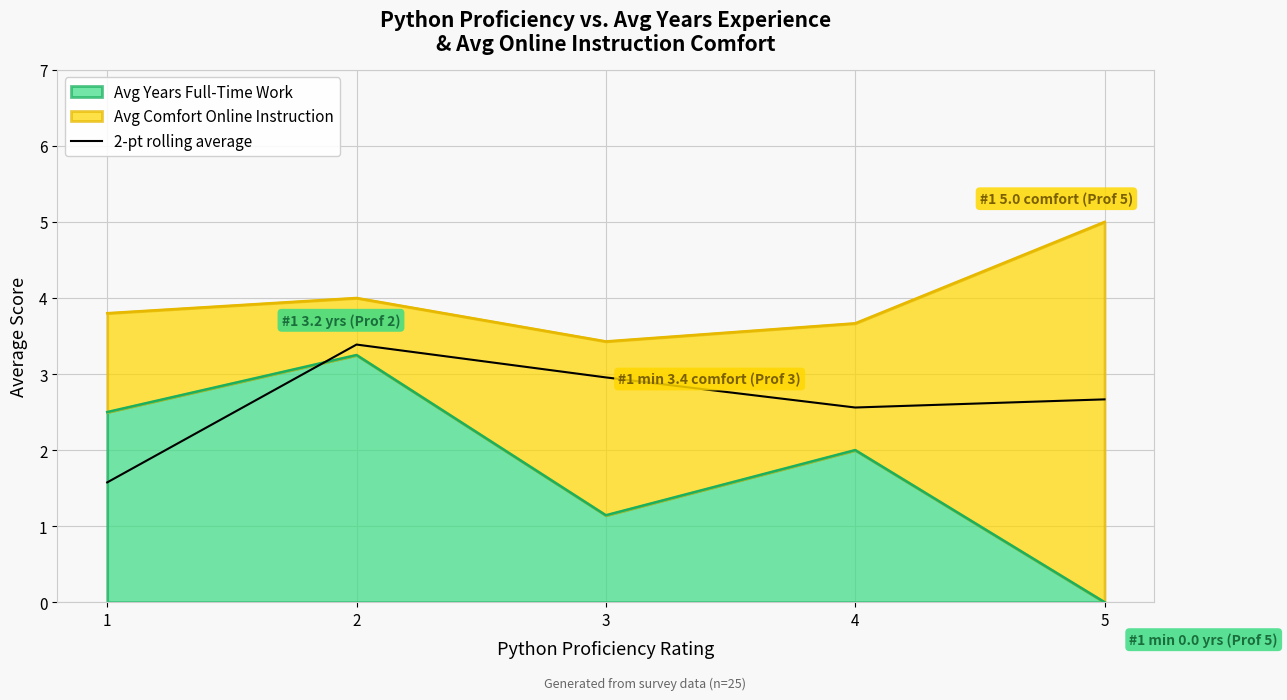

True or false: the data shows 2.6 at 4.

True